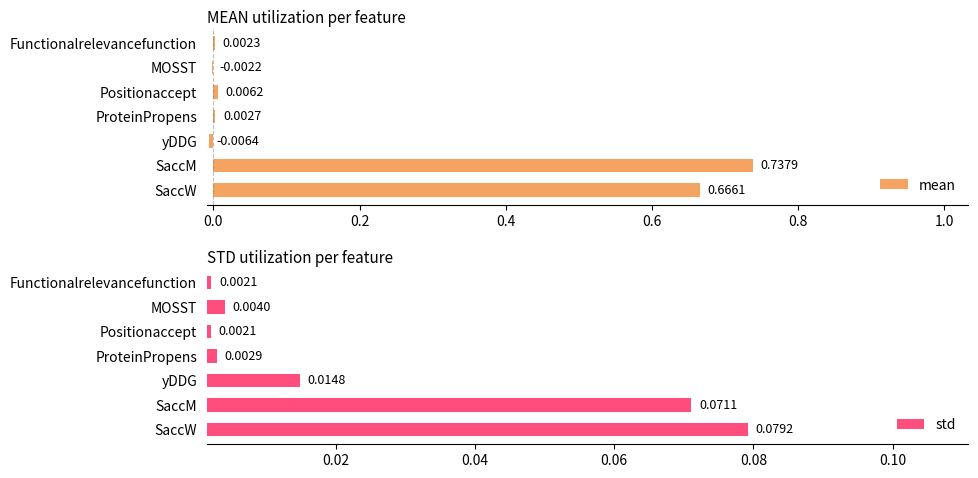

How many distinct data groups are displayed?

2